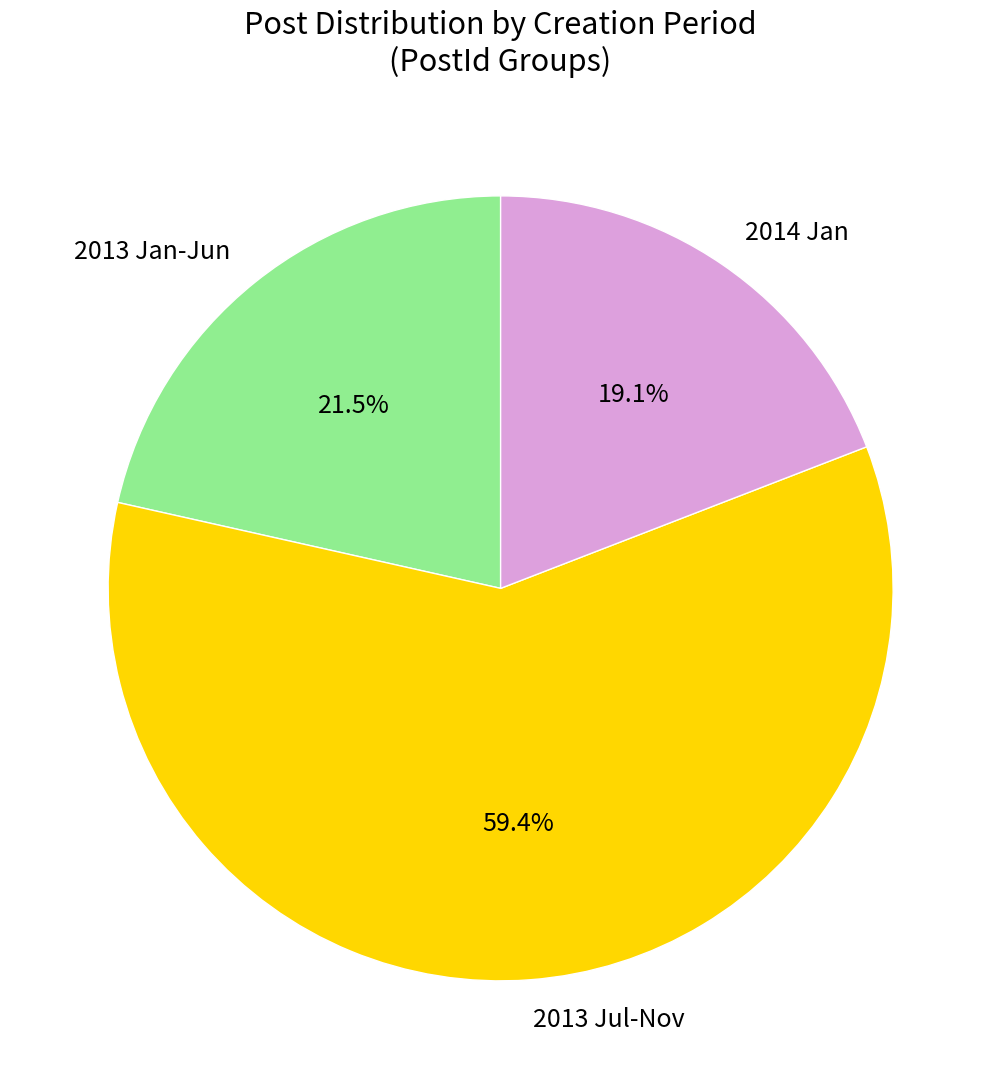

Is the sum of 2013 Jan-Jun and 2013 Jul-Nov greater than half?

Yes